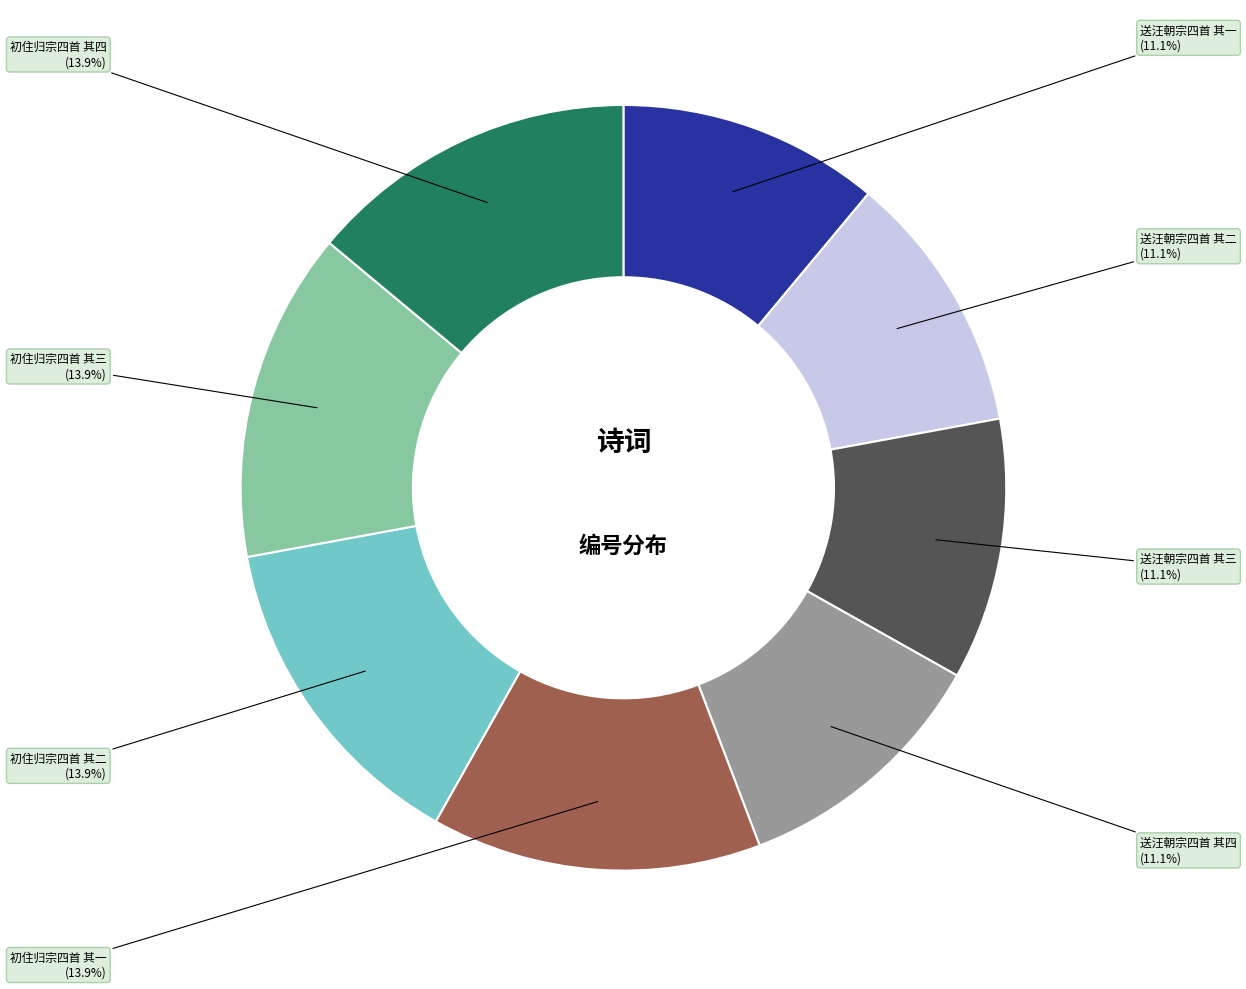

Is it true that 初住归宗四首 其四 is 21% of the pie?

False